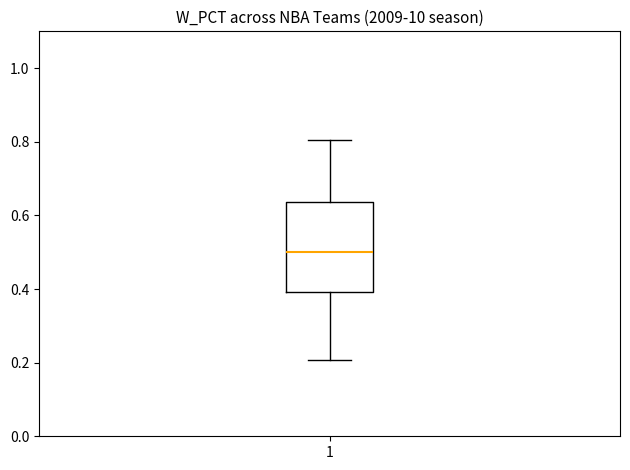

Read this box plot against the y-axis: the position of the median line, the range covered by the box, and the ends of both whiskers. The values are not printed on the chart, so give them approximately, as read against the axis.

median 0.50, box 0.40 to 0.64, whiskers 0.20 to 0.80